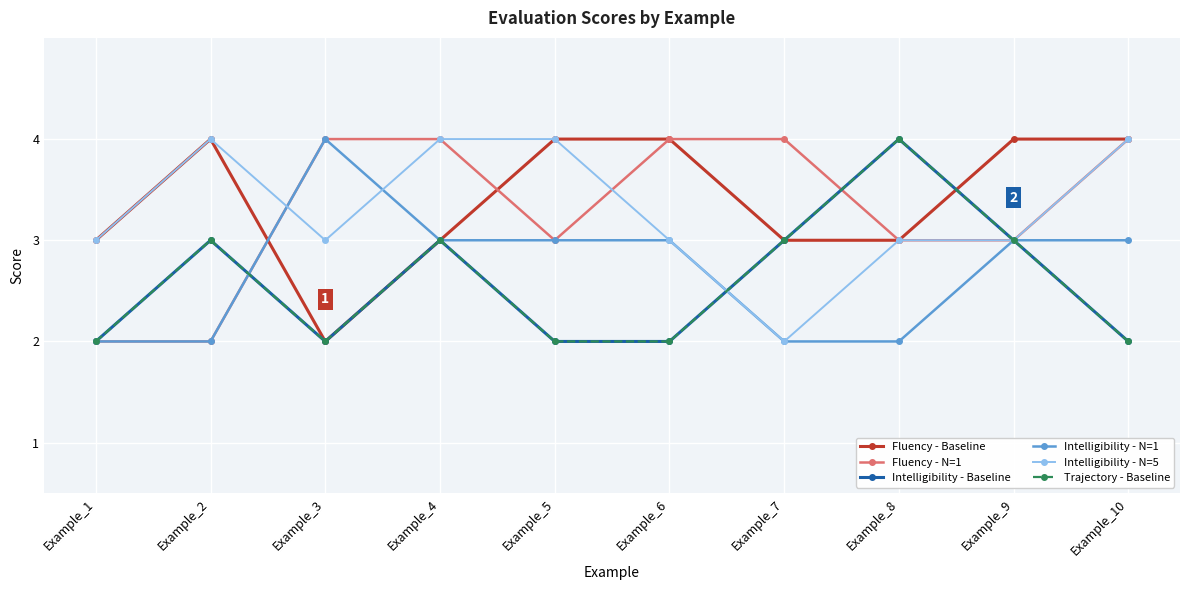

Which series has the widest spread of values?

Fluency - Baseline